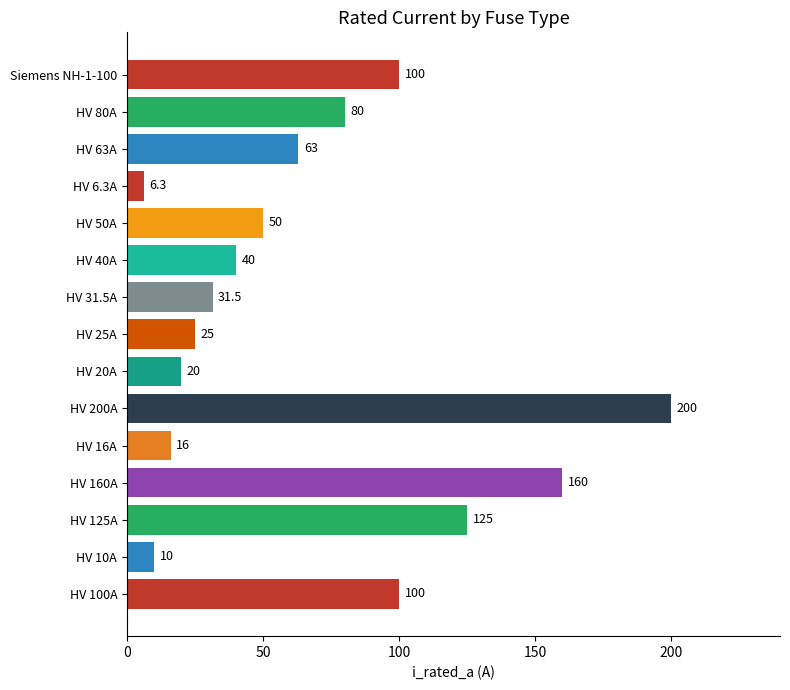

What is the maximum value shown in the chart?

200.0